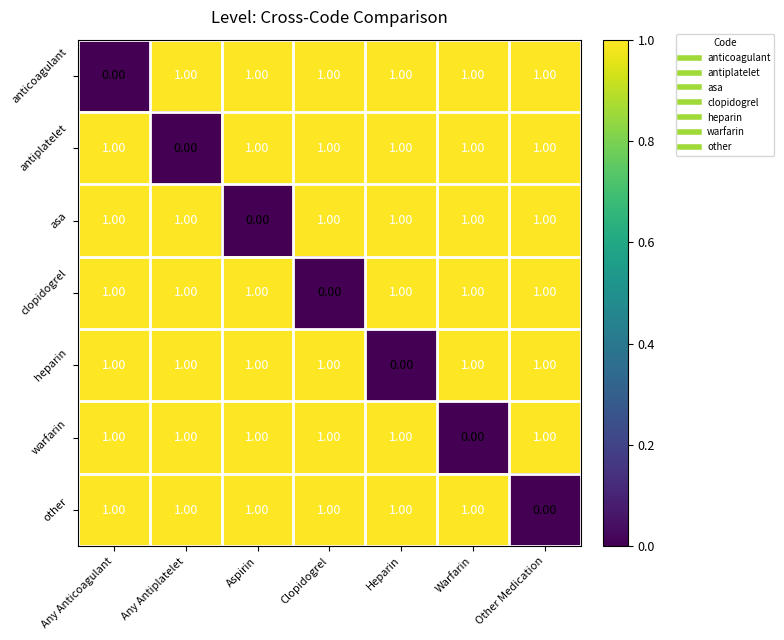

How many series are shown in this chart?

7